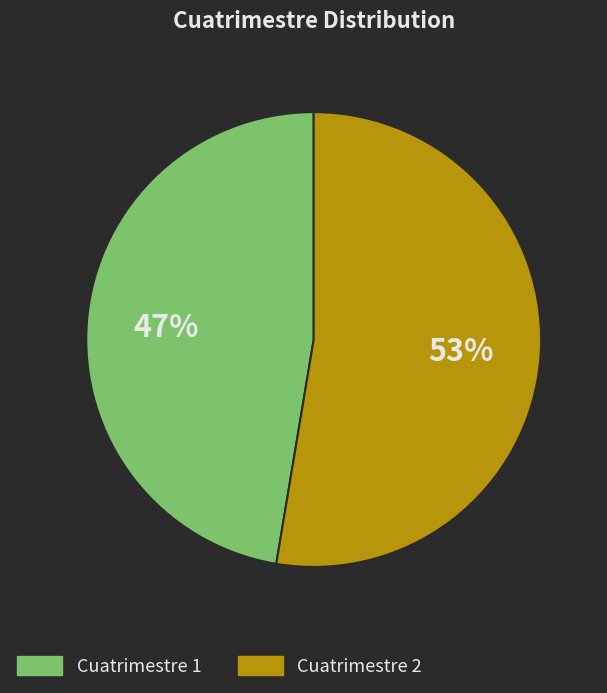

Does Cuatrimestre 1 account for over 50% of the chart?

No